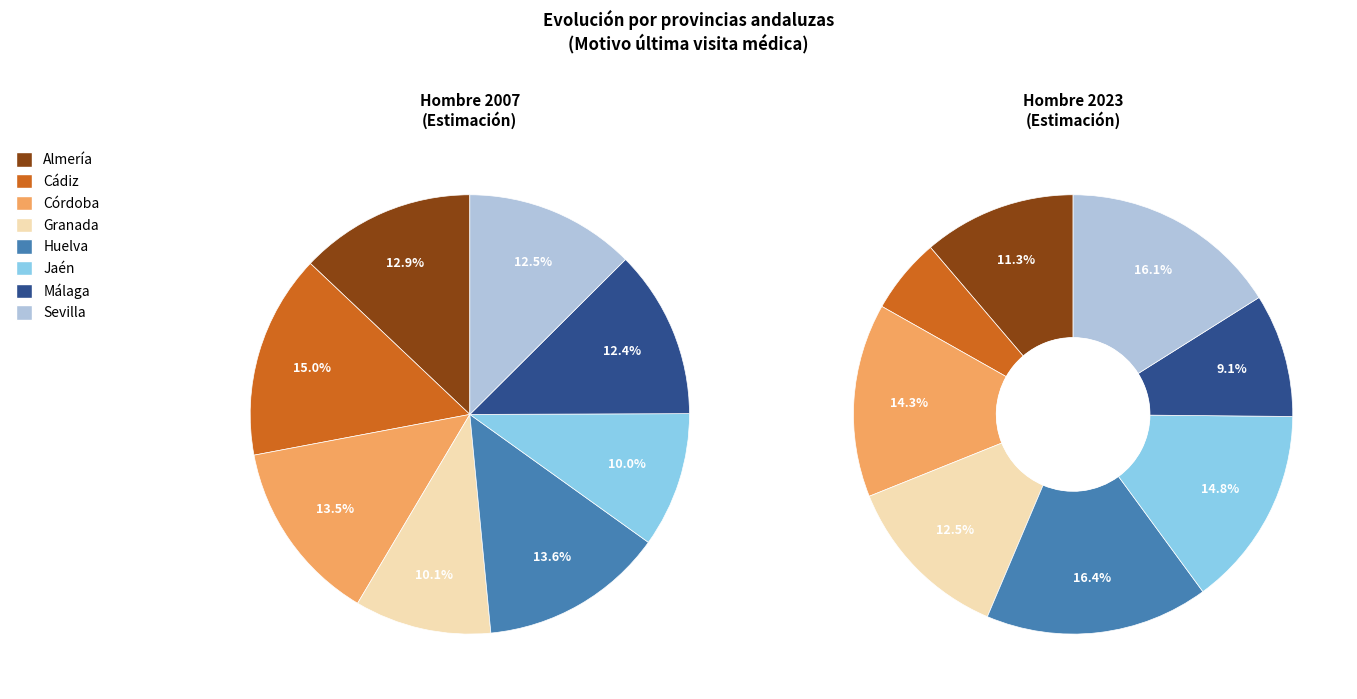

Is the sum of Jaén and Cádiz greater than half?

No